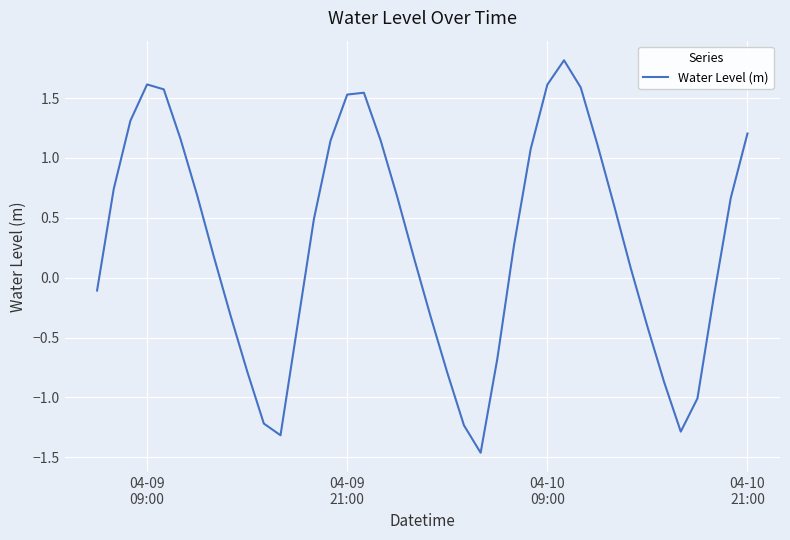

How many values are above zero?

24